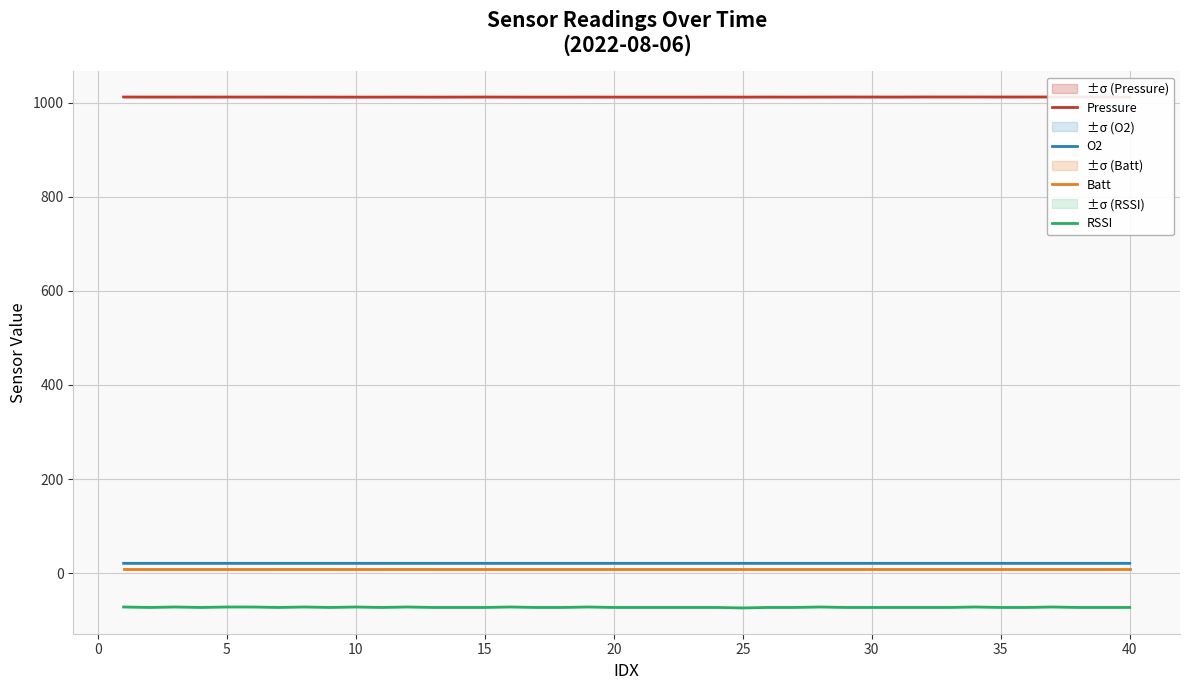

True or false: Batt and O2 cross at least once.

False